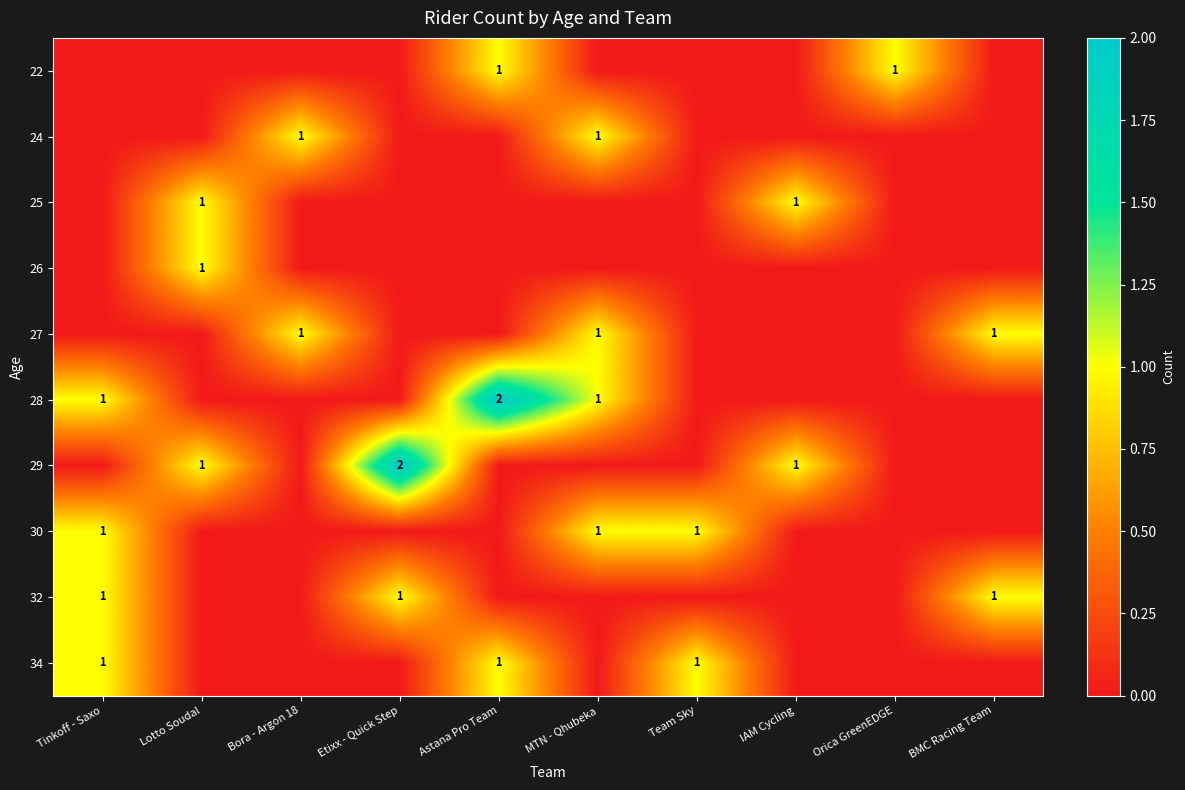

True or false: 28 has a value of 1 at Tinkoff - Saxo.

True